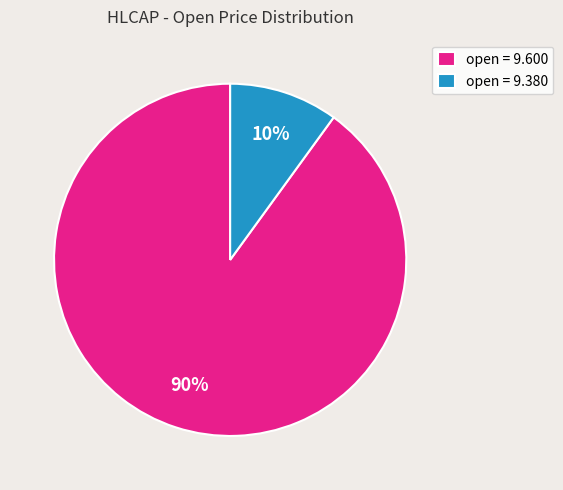

Rank the categories by value from lowest to highest.

open = 9.380, open = 9.600